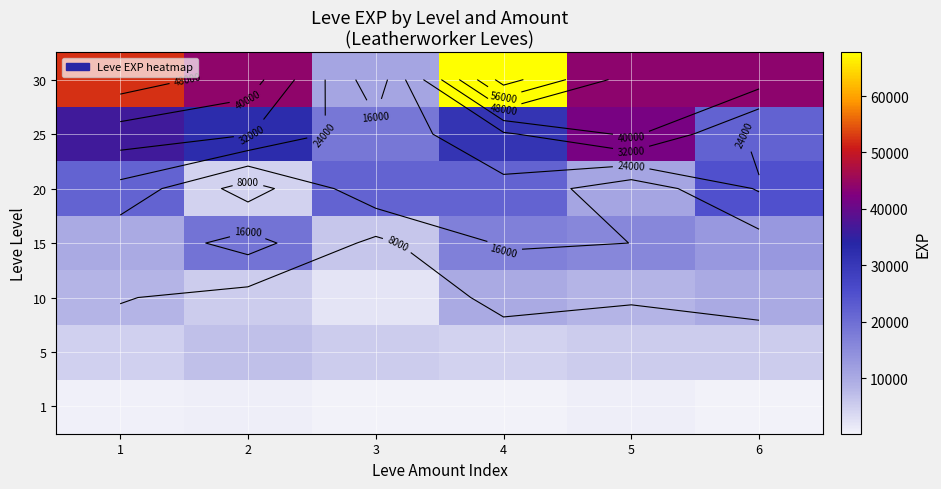

At how many categories does at least one series exceed 61347?

1